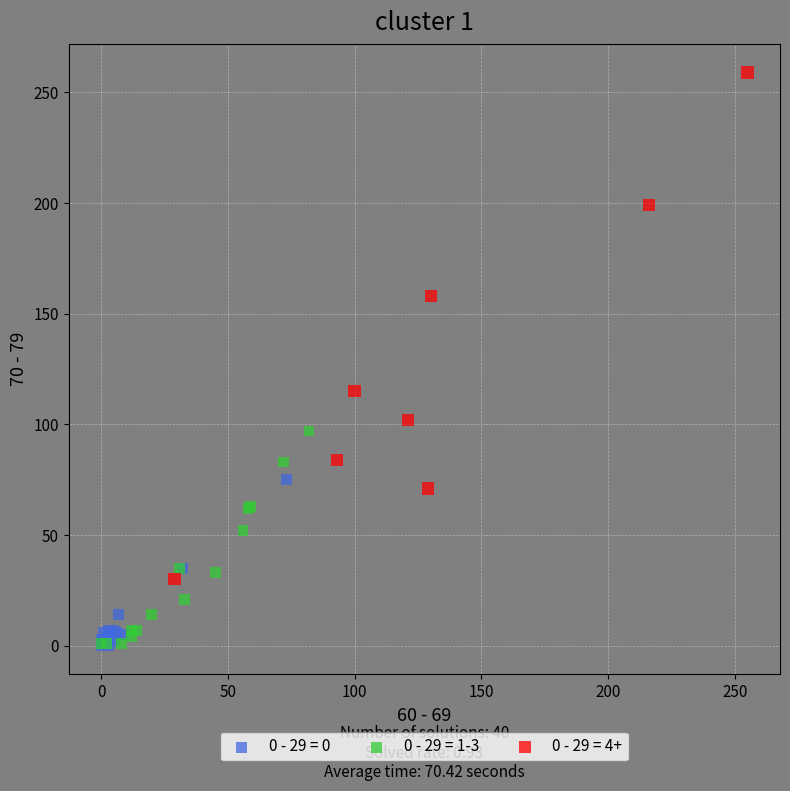

Which series reaches the maximum Y coordinate?

0 - 29 = 4+